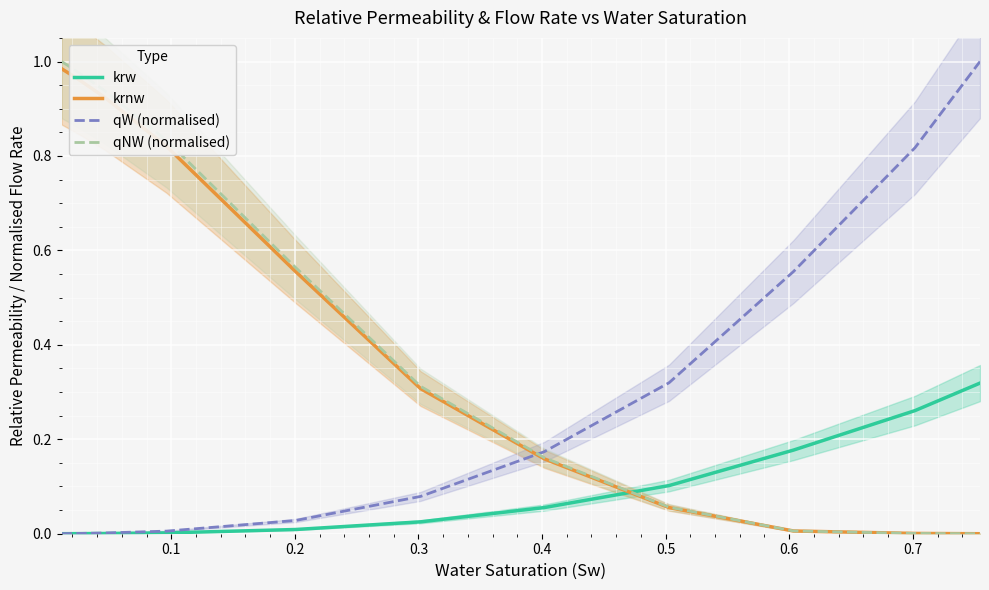

What is the difference between the maximum and minimum values in the qNW (normalised) series?

1.0